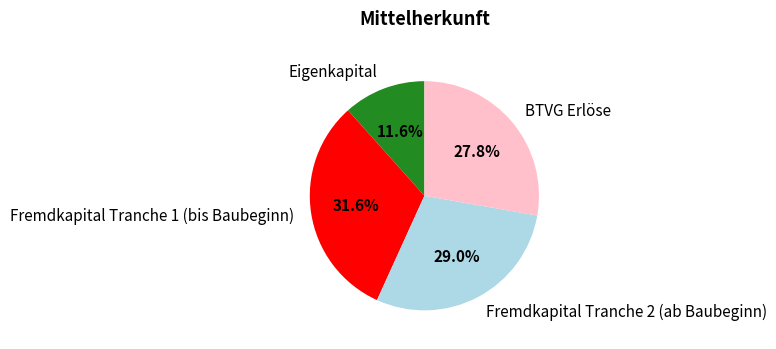

How many segments does this pie chart have?

4